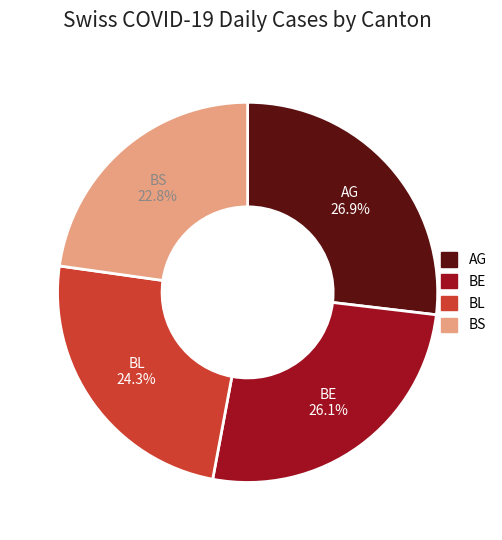

Is there a majority slice in this chart?

No